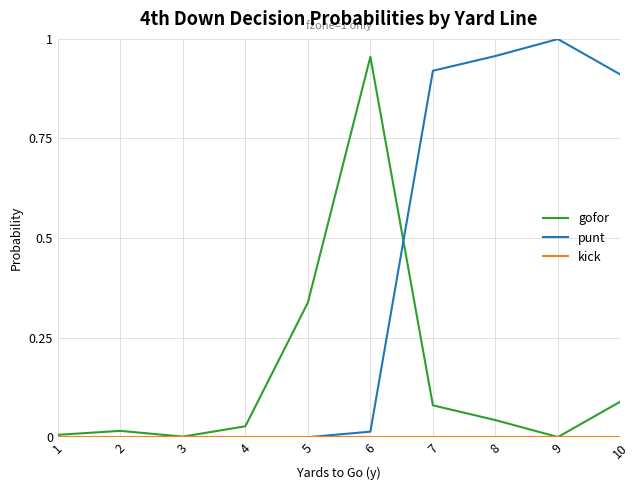

True or false: gofor has a value of 0.0 at 7.

False